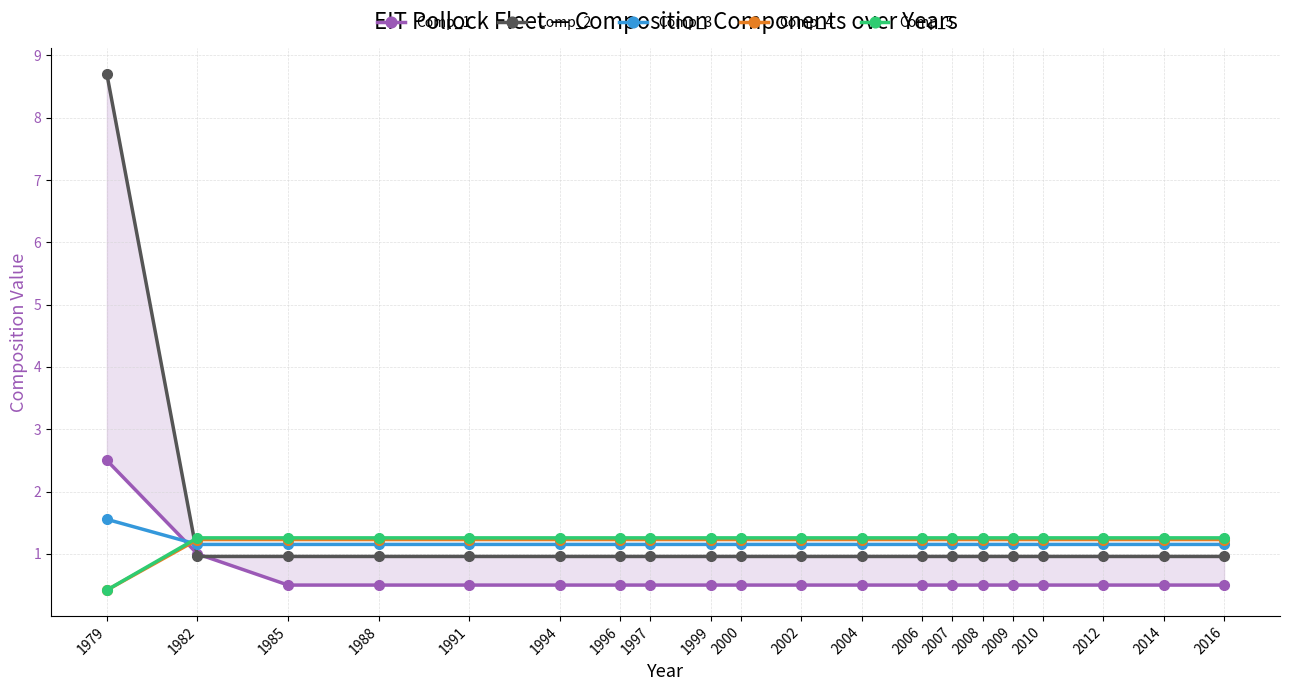

Which series has the largest total across all categories?

Comp_2